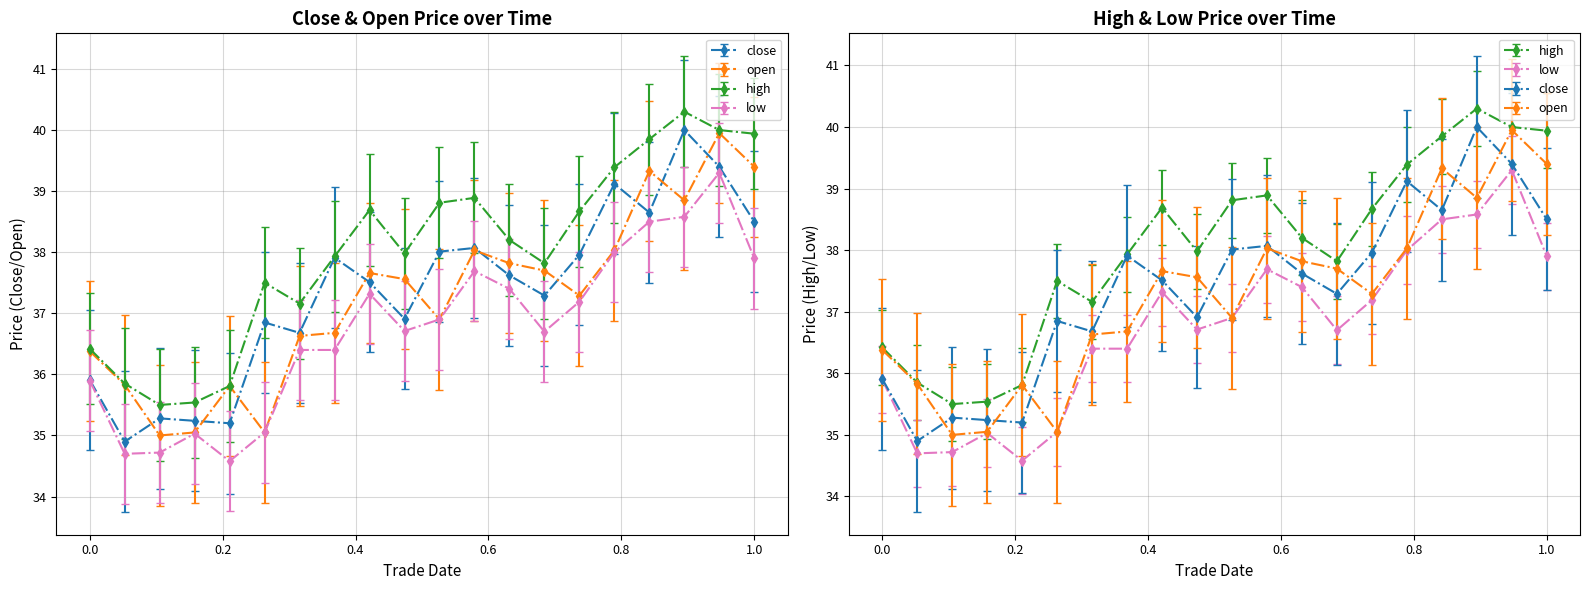

Rank the series at 20210907 from lowest to highest value.

low, close, open, high